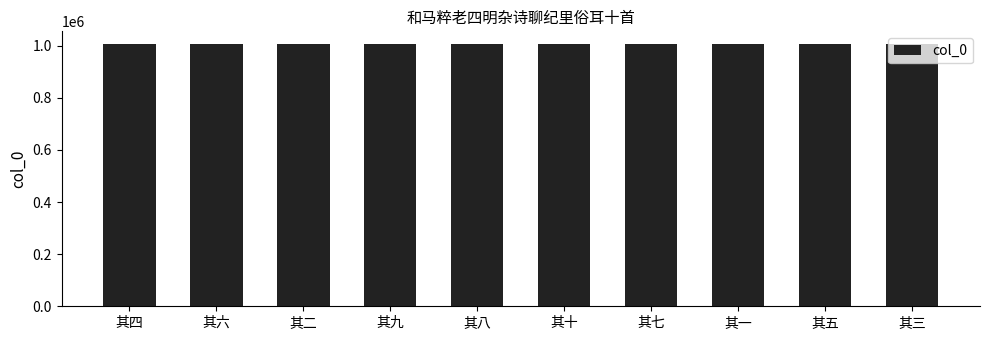

What is the difference between the maximum and minimum values?

9